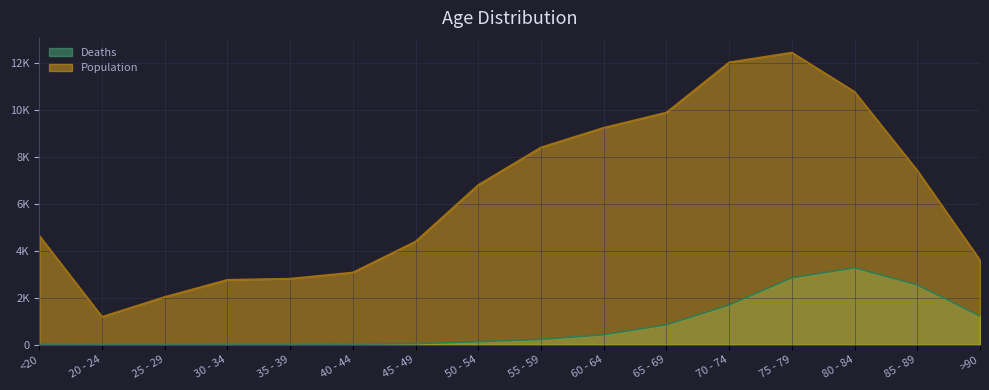

At which category does Deaths reach its first local valley?

25 - 29